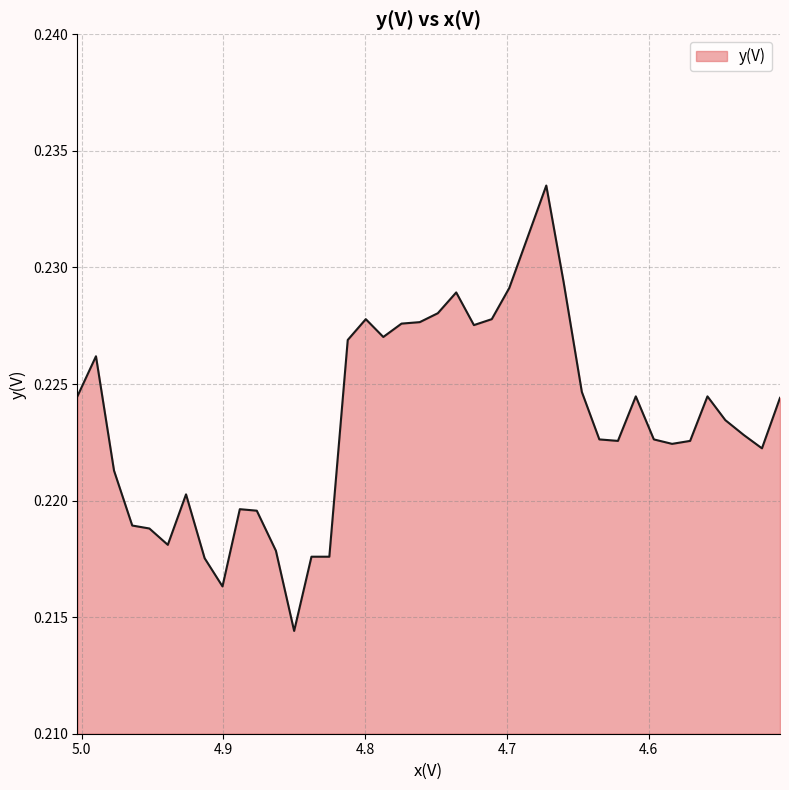

True or false: the data shows 0.2 at 4.53293.

True